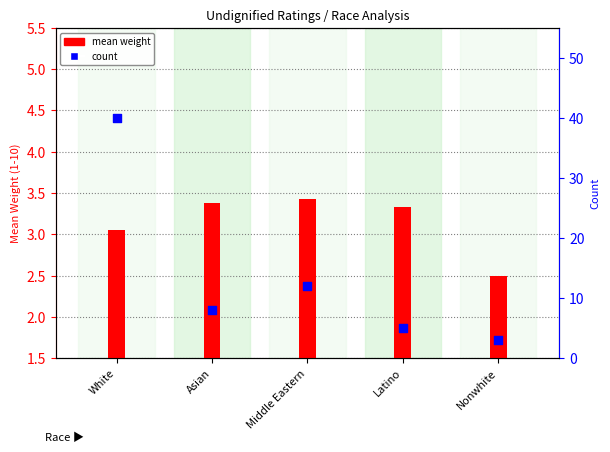

What is the total value across all series at Asian?

11.4